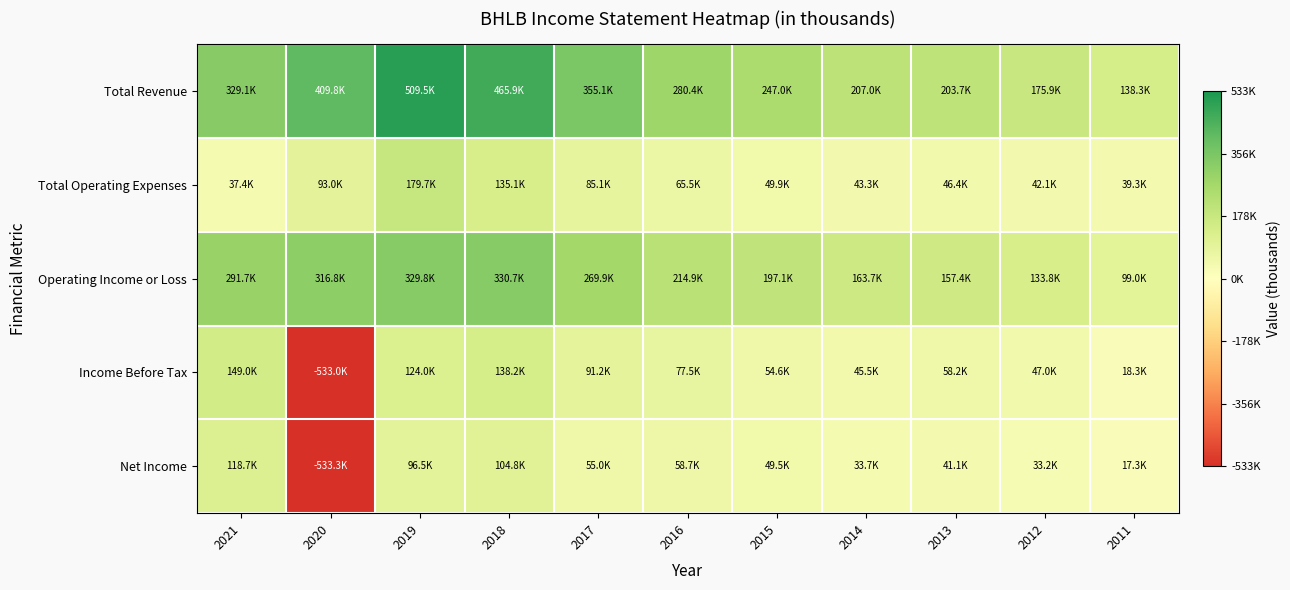

What is the total value across all series at 2017?

856300